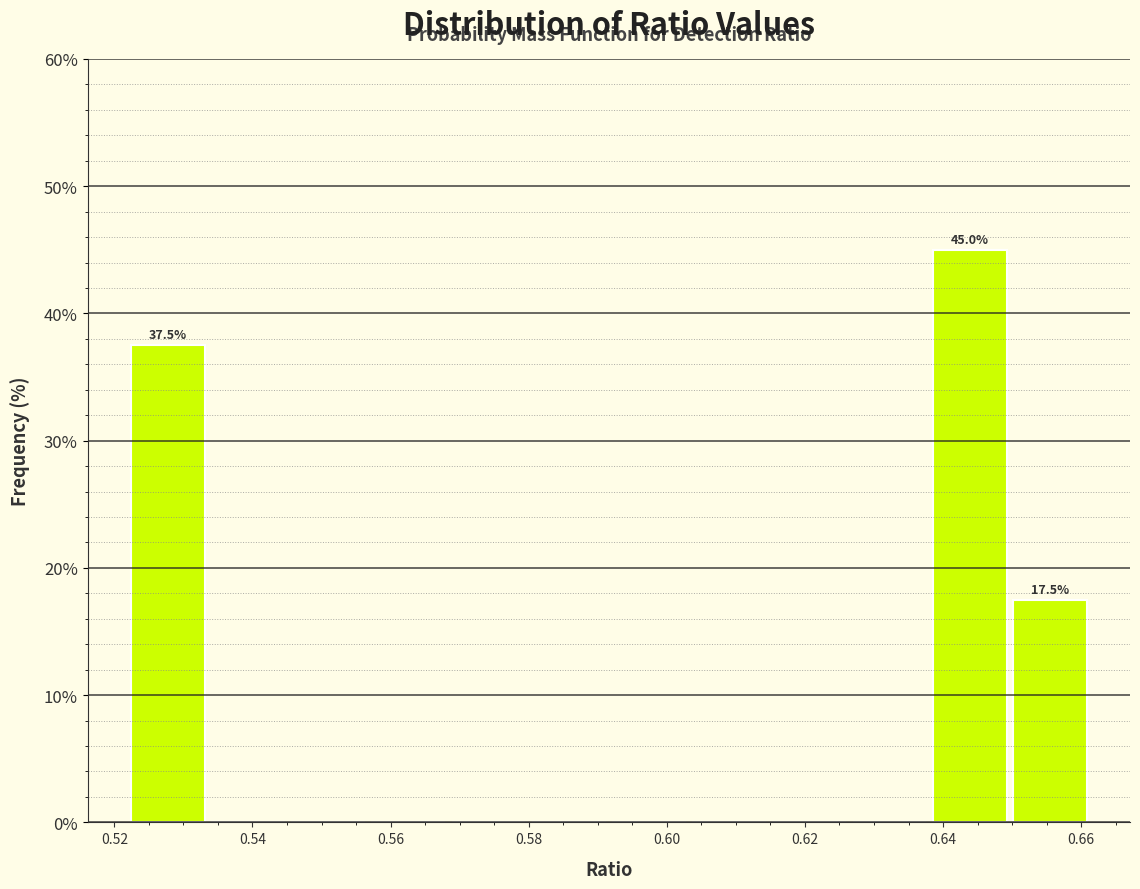

Which range on the x-axis has the tallest bar?

0.638 to 0.650